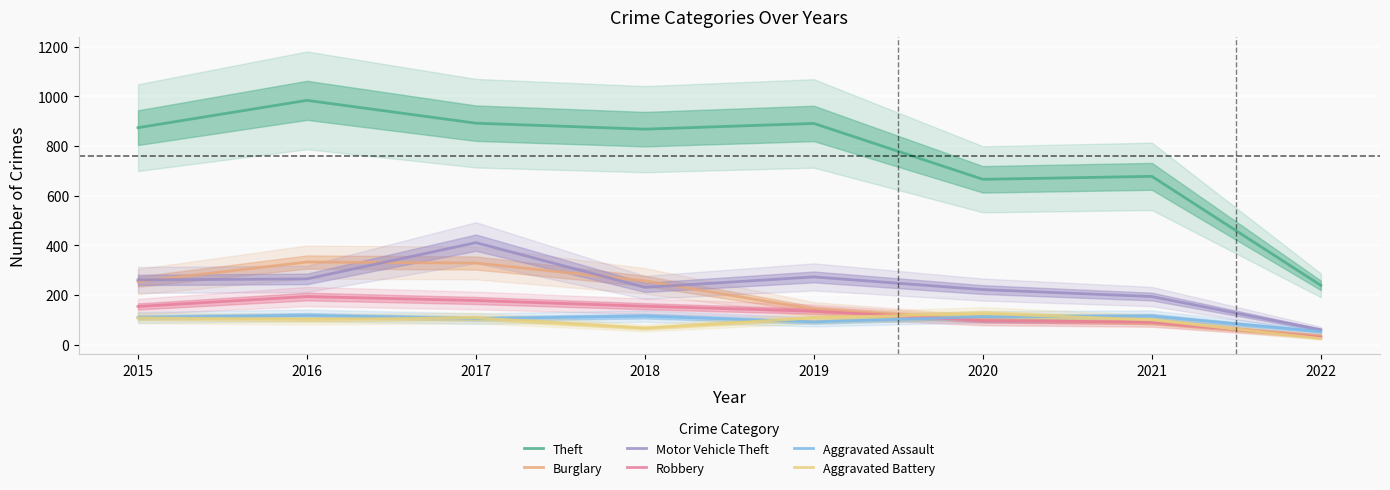

How many categories are shown in the chart?

8